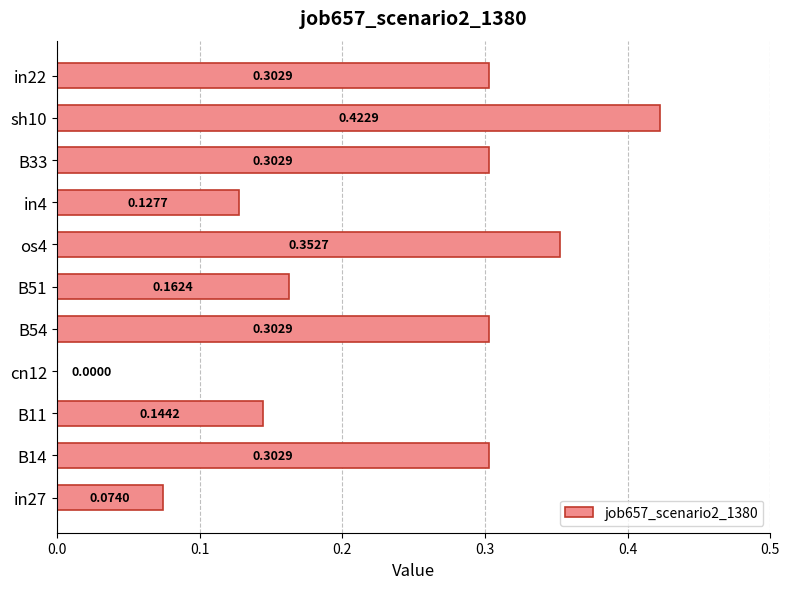

Which has a higher value, B14 or B11?

B14